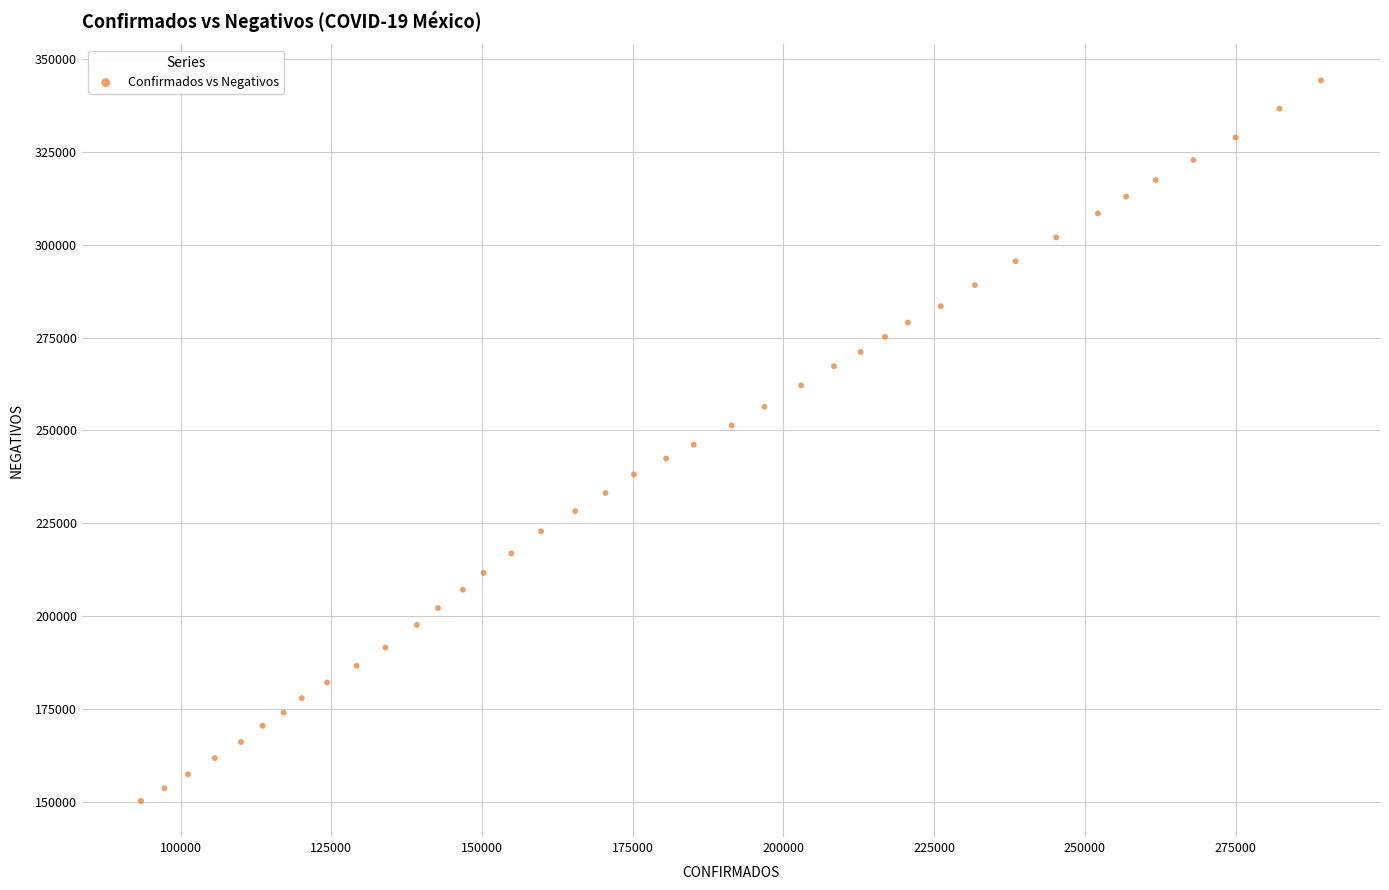

What is the range of Y values (max minus min)?

194126